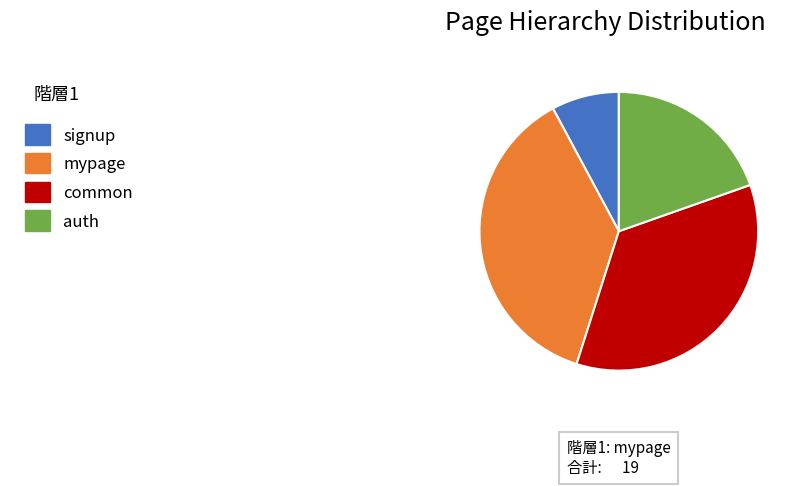

Is there any slice that represents more than half of the pie?

No